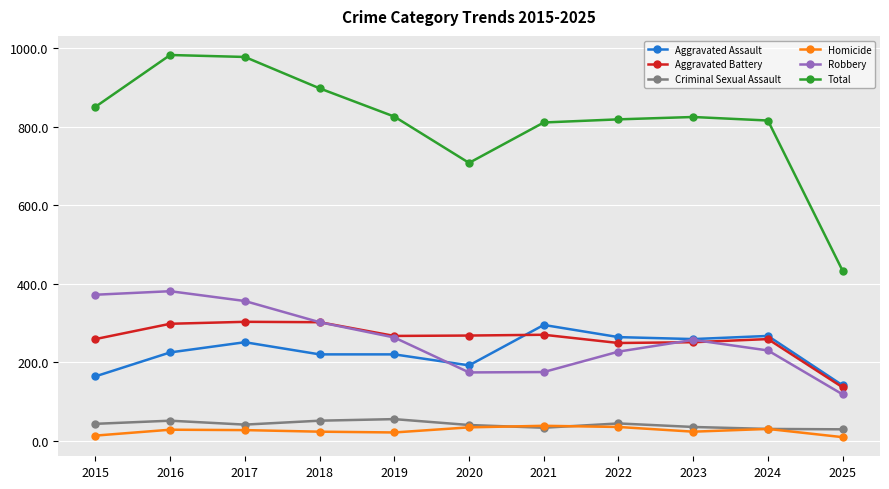

True or false: Total has more than 1 points higher than both neighbors.

True